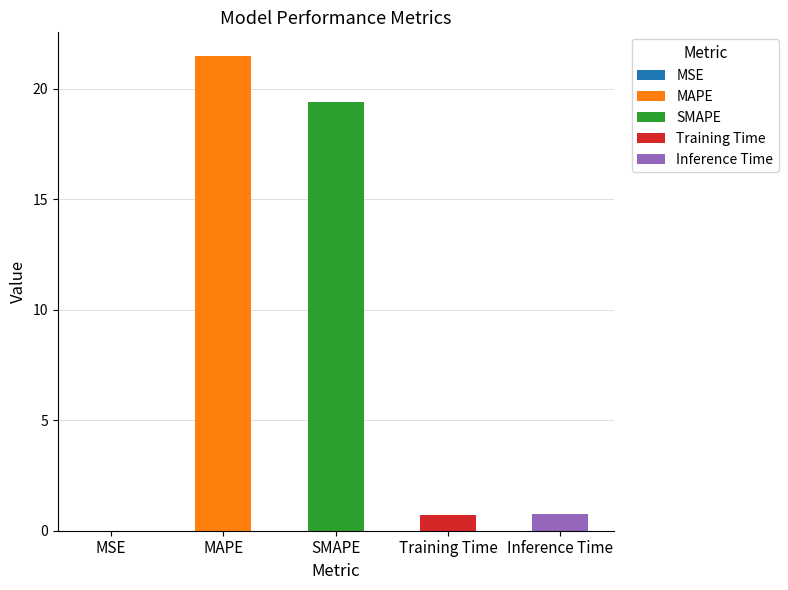

List the labels in order of value, smallest first.

MSE, Training Time, Inference Time, SMAPE, MAPE